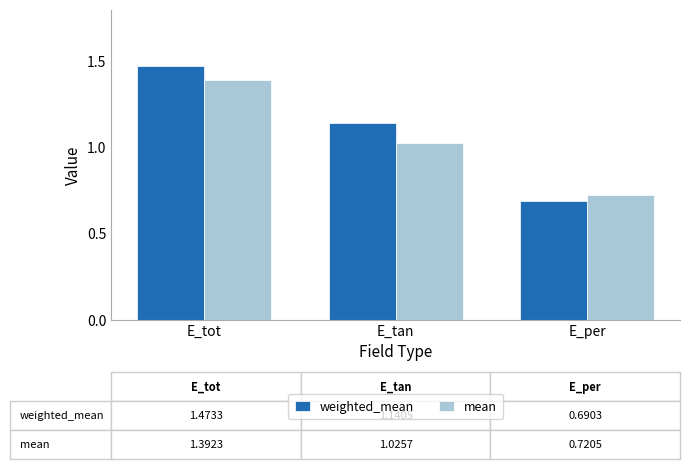

At which label is weighted_mean closest to 1?

E_tan